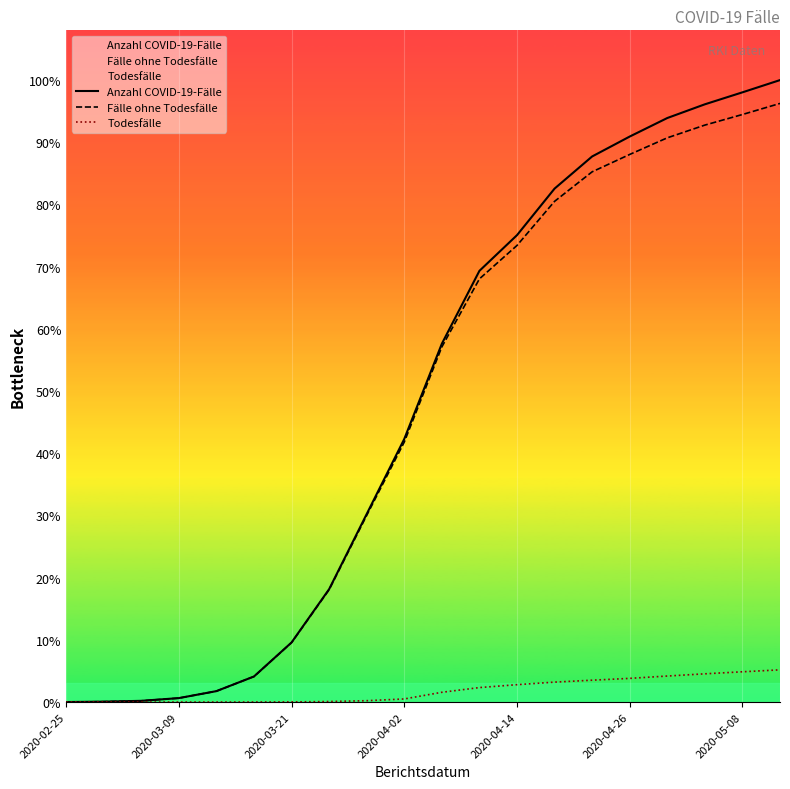

At how many categories does at least one series exceed 10522?

14